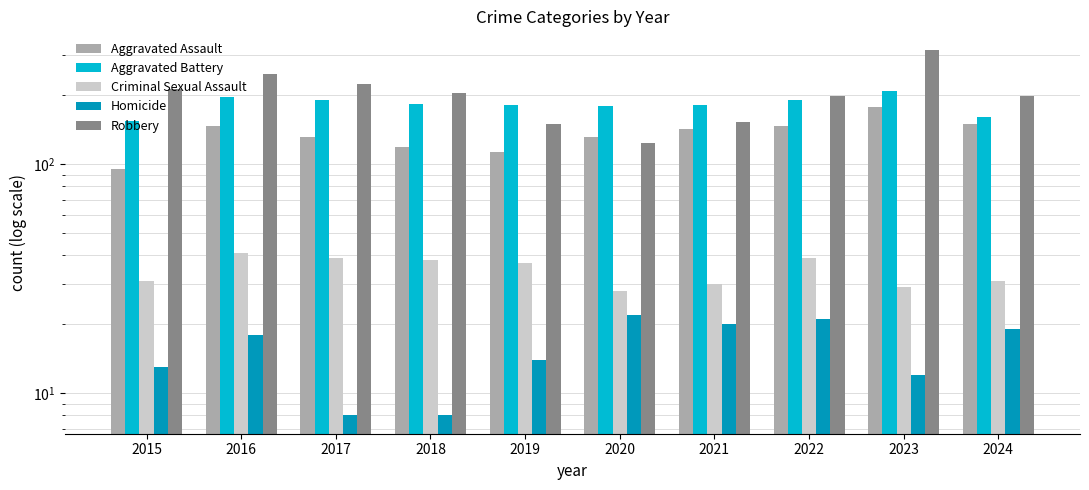

Which series has the largest range (max minus min)?

Robbery